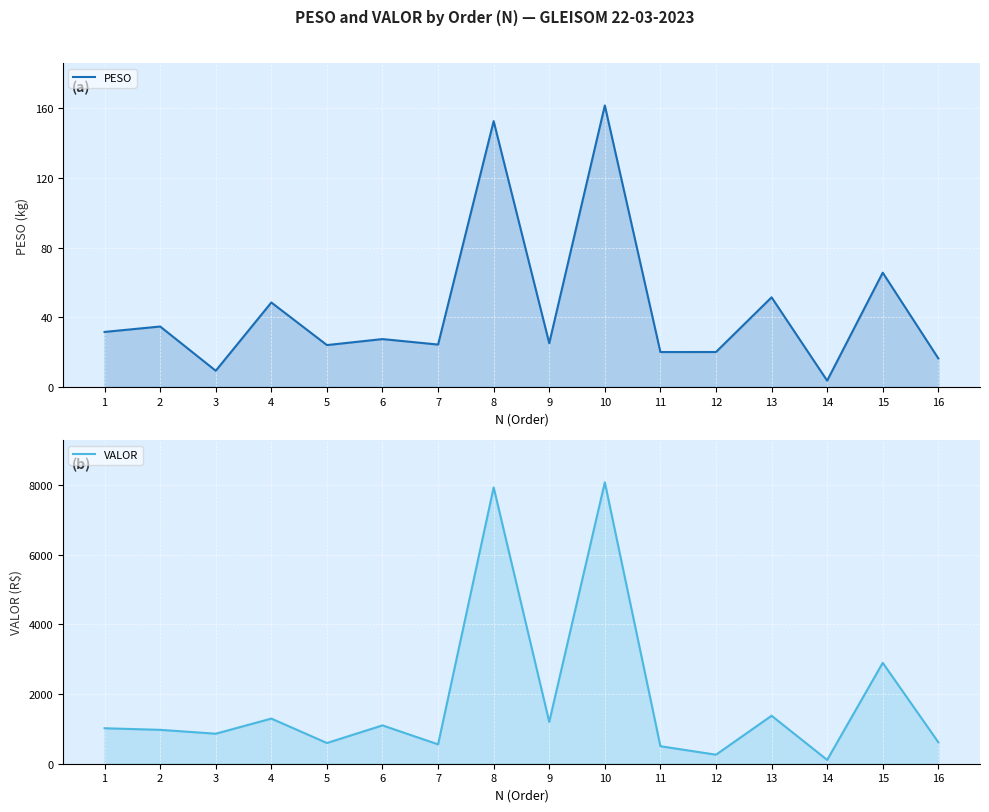

True or false: VALOR and PESO intersect in this chart.

False